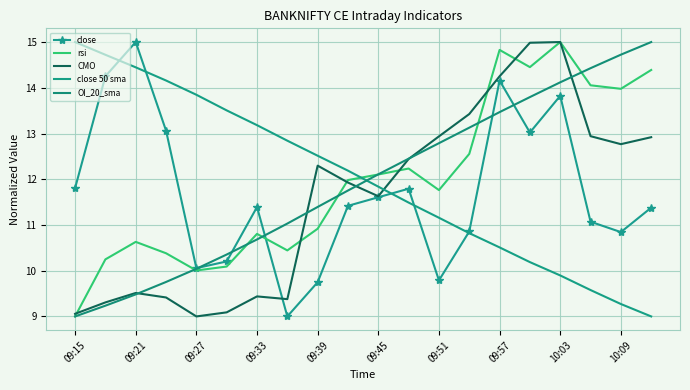

Where is the first local minimum for rsi?

09:27